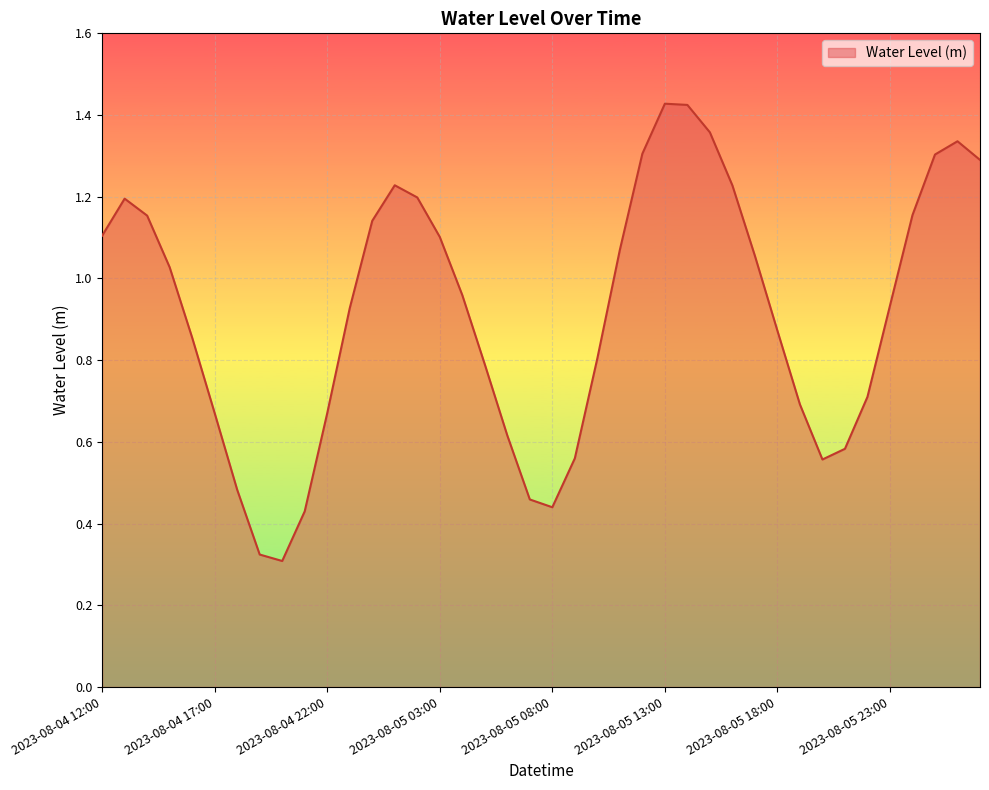

Is this an area chart (filled region under the line)?

Yes